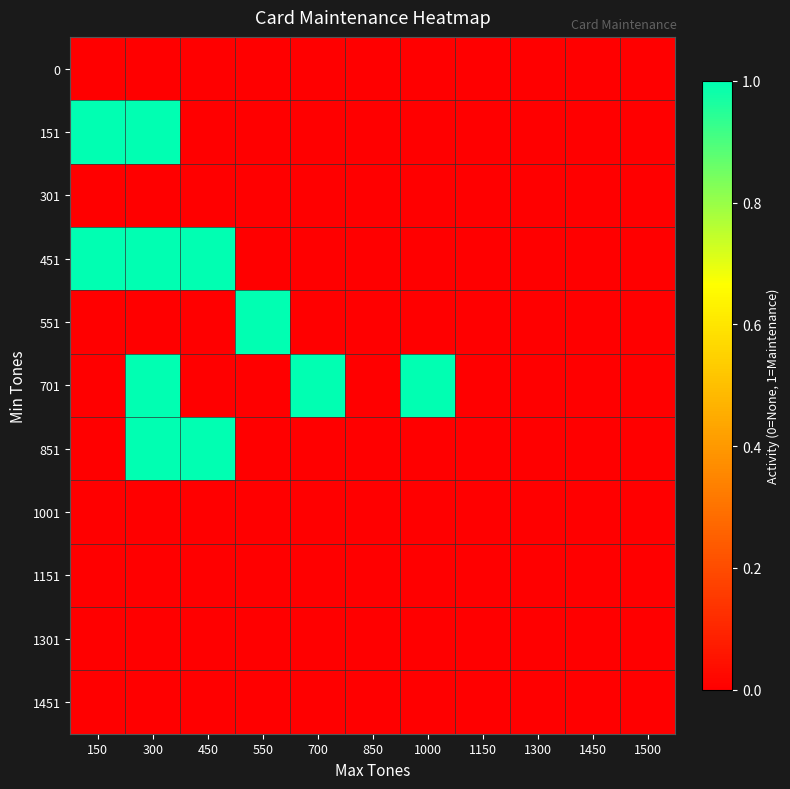

What is the spread (max minus min) of values at 550?

1